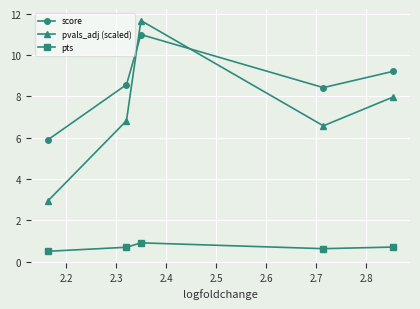

What is the value of the score point at the 2nd from the left?

8.6